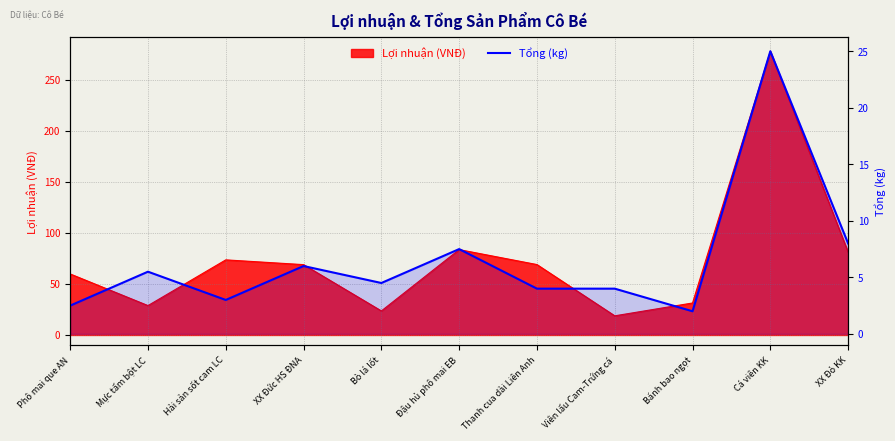

At which category does the data reach its first local valley?

Hải sản sốt cam LC